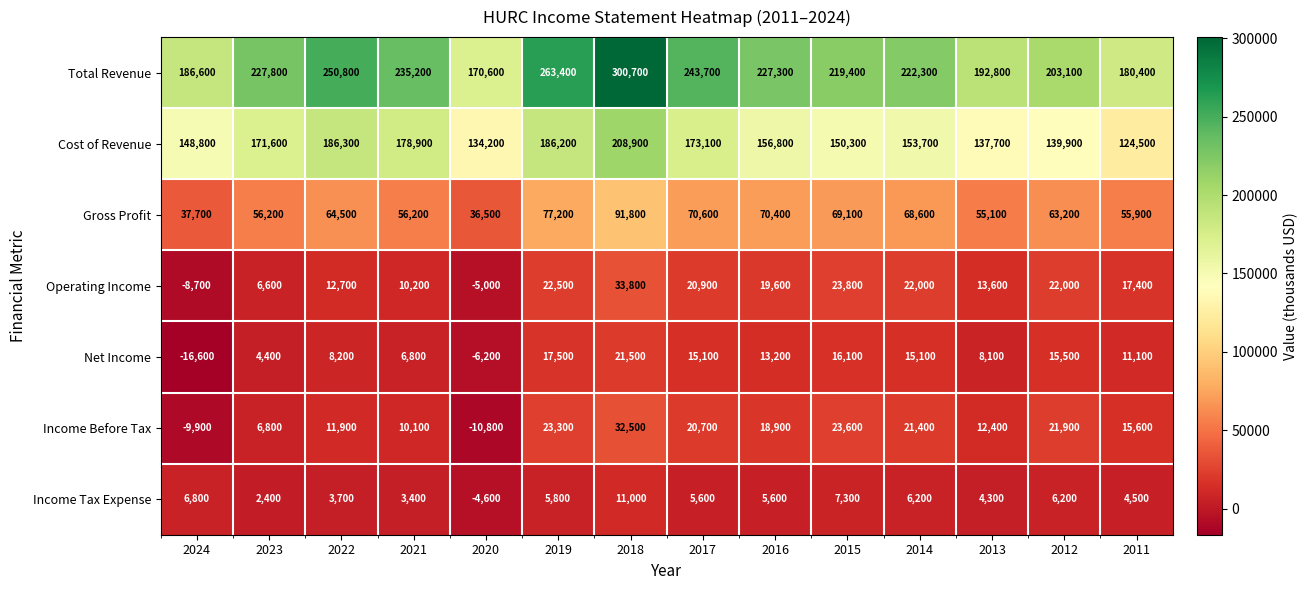

What is the difference between the maximum and minimum values in the Operating Income series?

42500